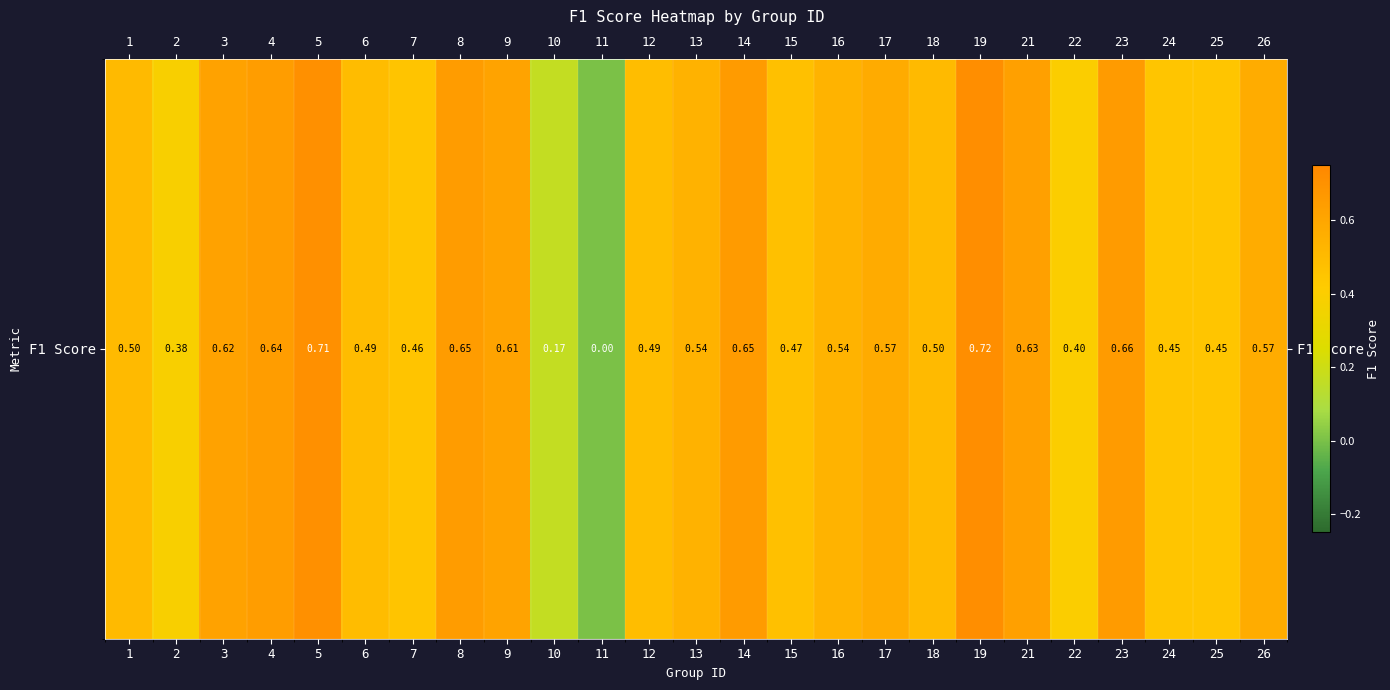

How many positive values are there?

24